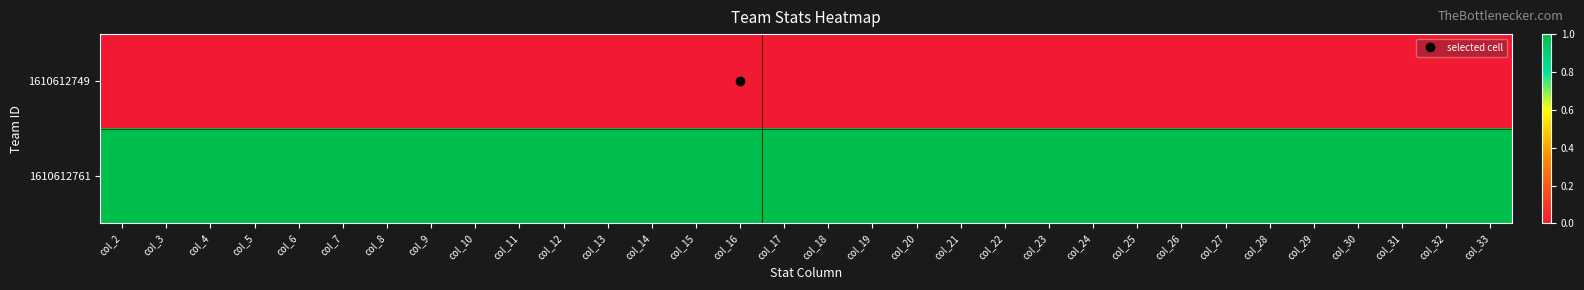

Reading left to right, what are all the values shown in this chart?

1610612749: col_2=0	col_3=0	col_4=0	col_5=0	col_6=0	col_7=0	col_8=0	col_9=0	col_10=0	col_11=0	col_12=0	col_13=0	col_14=0	col_15=0	col_16=0	col_17=0	col_18=0	col_19=0	col_20=0	col_21=0	col_22=0	col_23=0	col_24=0	col_25=0	col_26=0	col_27=0	col_28=0	col_29=0	col_30=0	col_31=0	col_32=0	col_33=0
1610612761: col_2=1	col_3=1	col_4=1	col_5=1	col_6=1	col_7=1	col_8=1	col_9=1	col_10=1	col_11=1	col_12=1	col_13=1	col_14=1	col_15=1	col_16=1	col_17=1	col_18=1	col_19=1	col_20=1	col_21=1	col_22=1	col_23=1	col_24=1	col_25=1	col_26=1	col_27=1	col_28=1	col_29=1	col_30=1	col_31=1	col_32=1	col_33=1